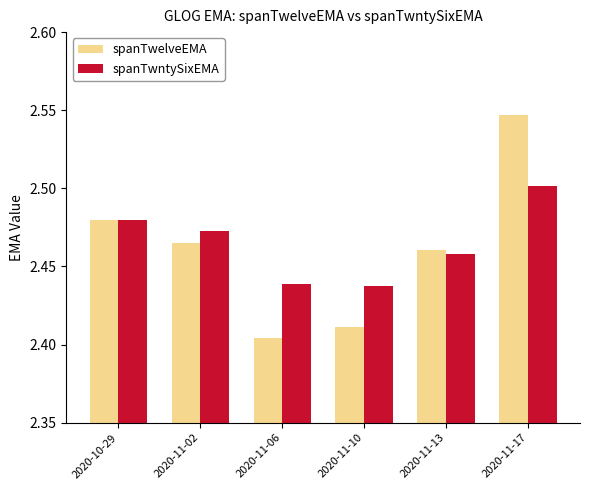

The value of spanTwntySixEMA at 2020-11-06 is 3.2. True or false?

False